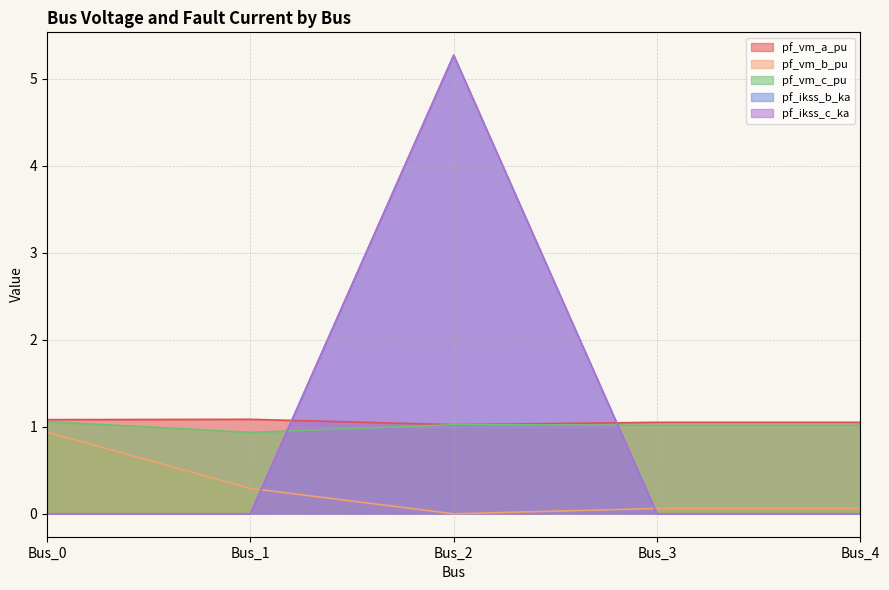

True or false: pf_ikss_c_ka and pf_vm_b_pu cross at least once.

True